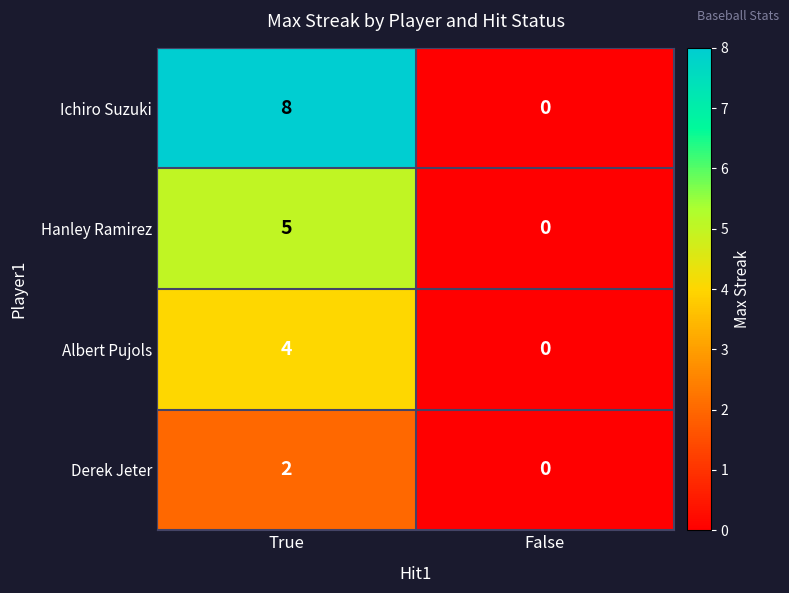

Between True and False, which series saw the biggest shift?

Ichiro Suzuki